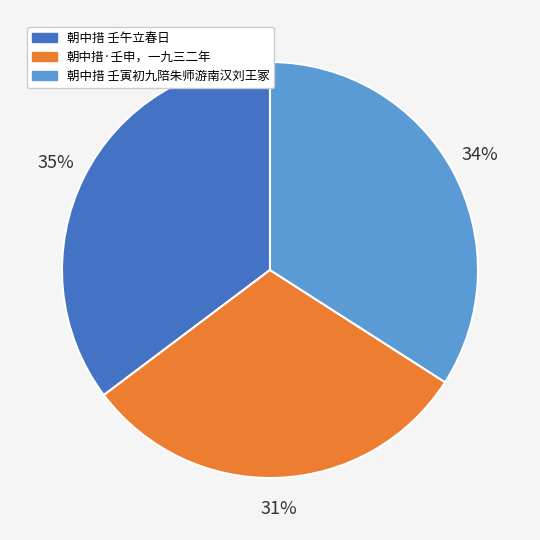

Which category has the biggest portion of the pie?

朝中措 壬午立春日